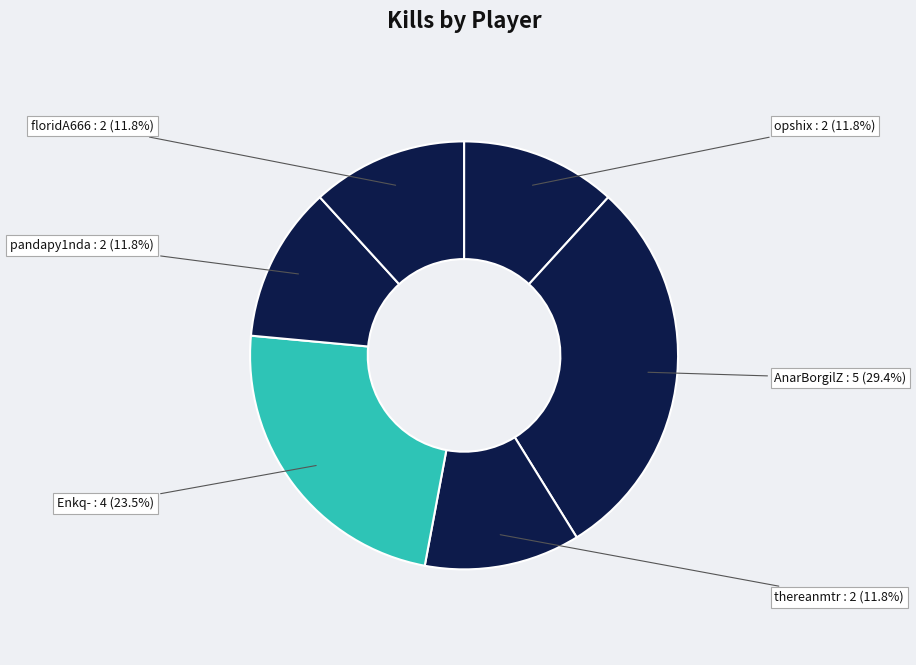

To the nearest percent, what percentage of the pie is pandapy1nda?

12%